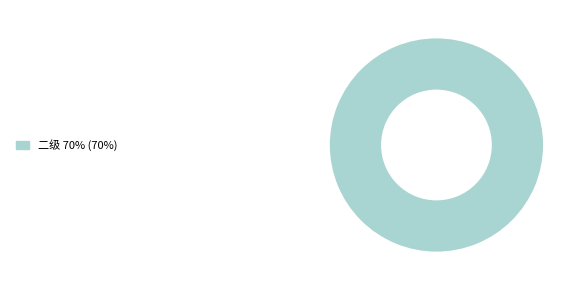

How many slices are in this pie chart?

1